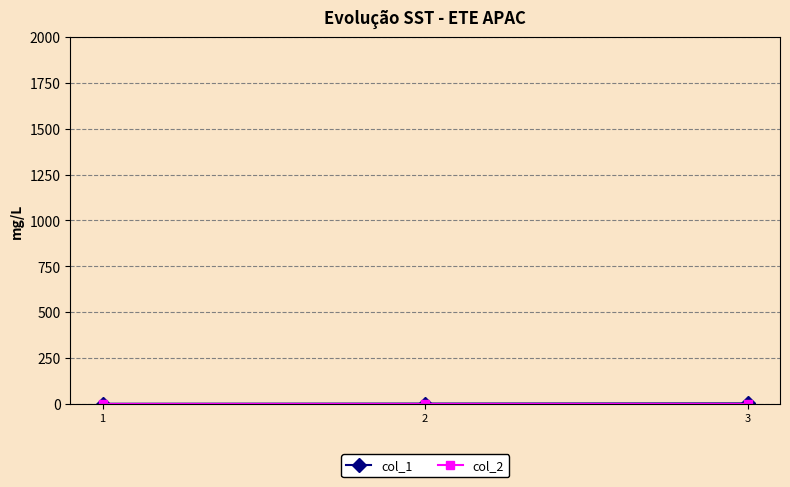

Does the chart have visible grid lines?

Yes